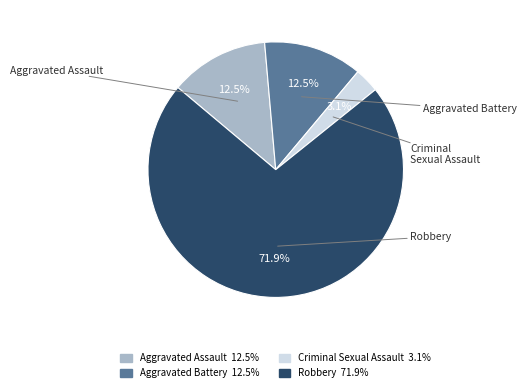

Is it true that Robbery is 80% of the pie?

False